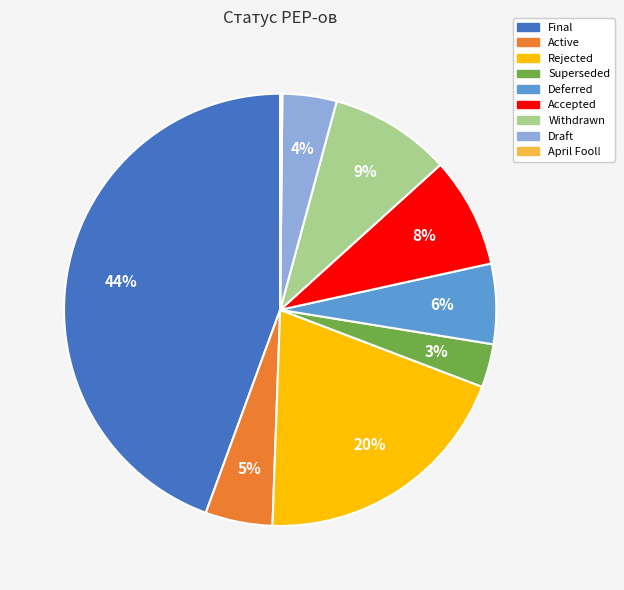

Do Draft and Superseded together represent more than half of the pie?

No